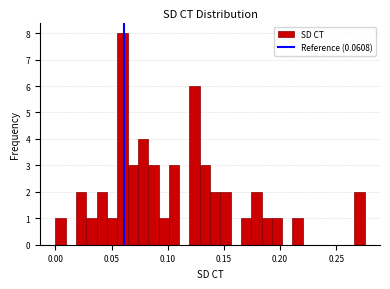

Around what value on the x-axis is the tallest bar? Give the approximate position of its centre, as read against the axis.

0.060